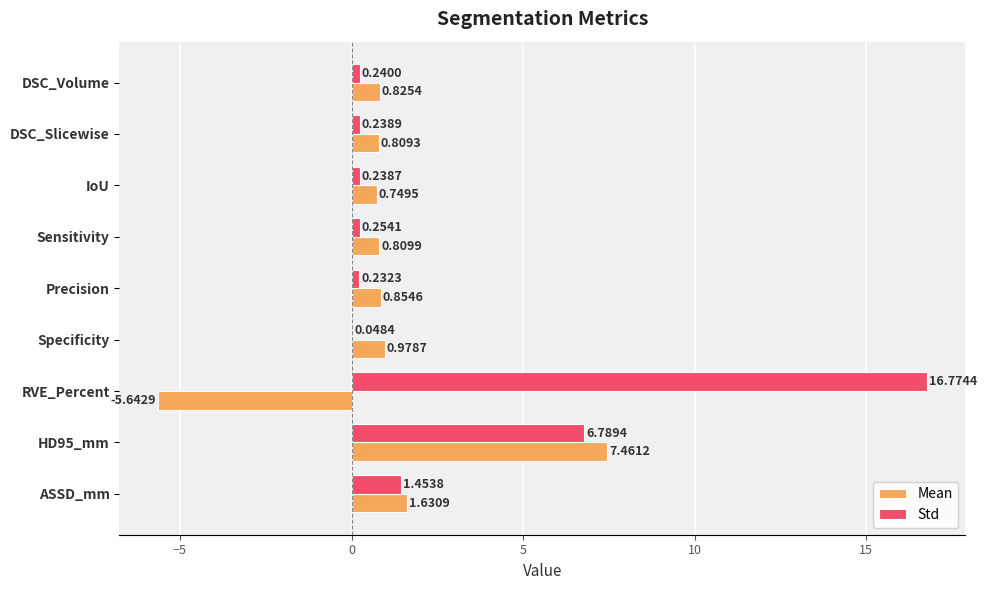

At which label does Std reach its peak?

RVE_Percent